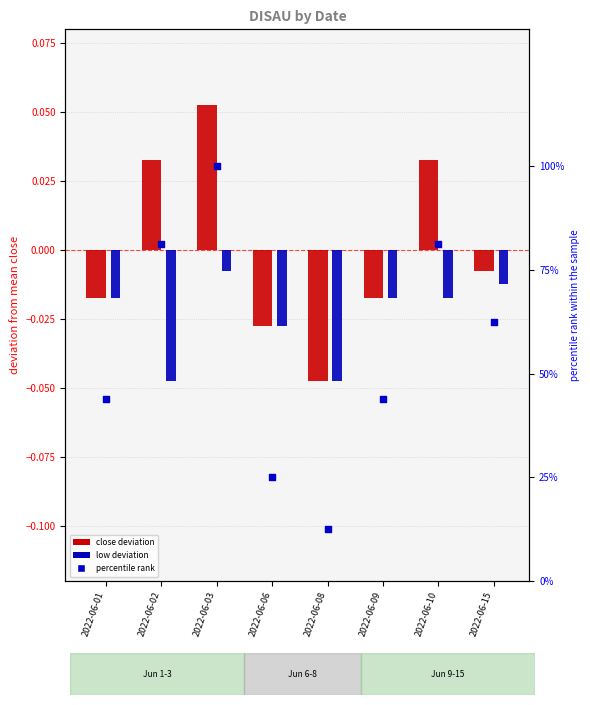

Which series has the largest total across all categories?

percentile rank within the sample